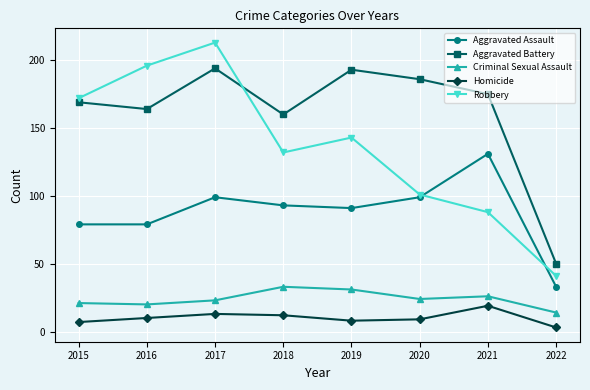

What is the value of the Aggravated Assault point at the 1st from the left?

79